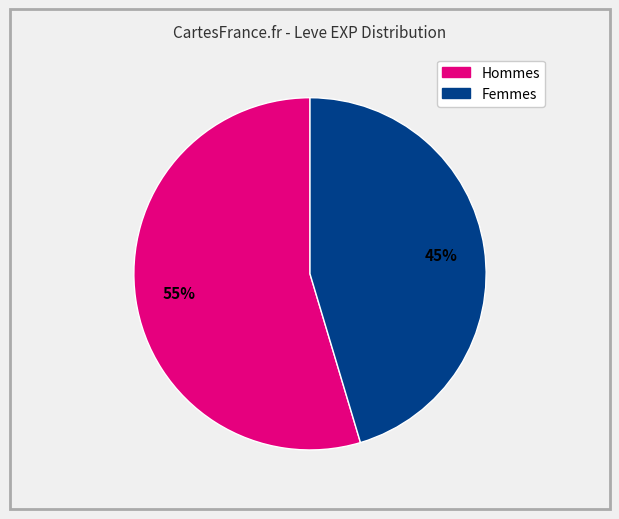

Is there any slice that represents more than half of the pie?

Yes